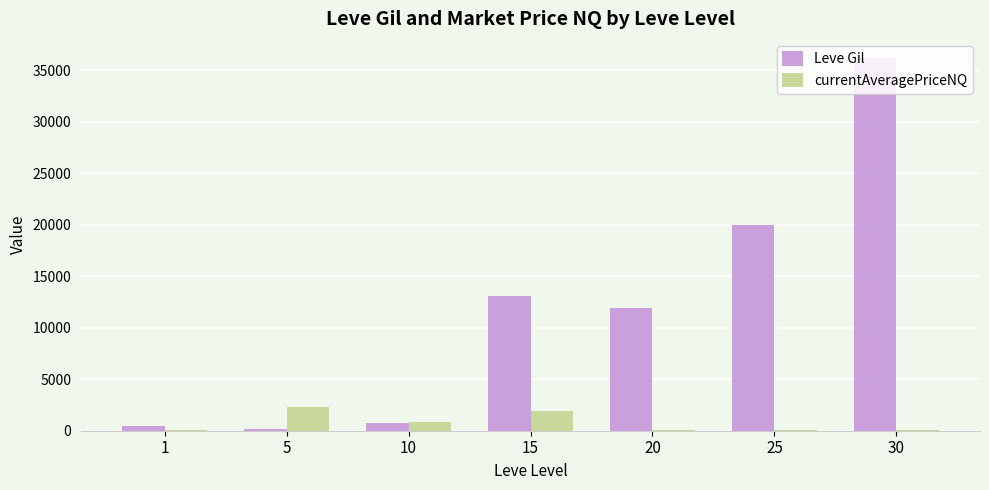

How many groups of bars are there?

7